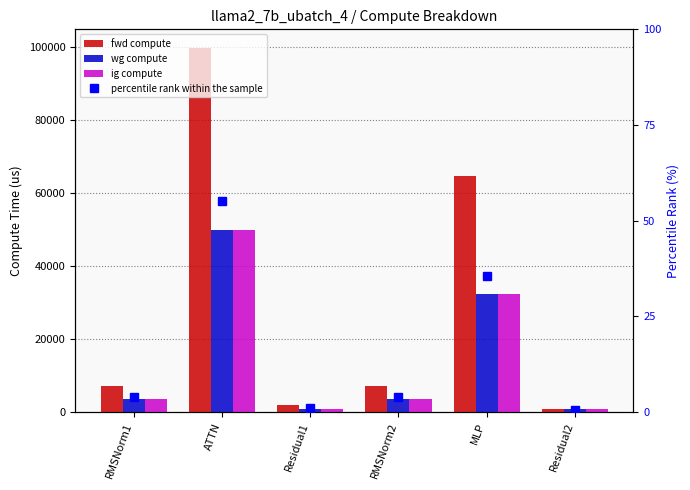

What is the sum of the ig compute values at ATTN and MLP?

82224.5